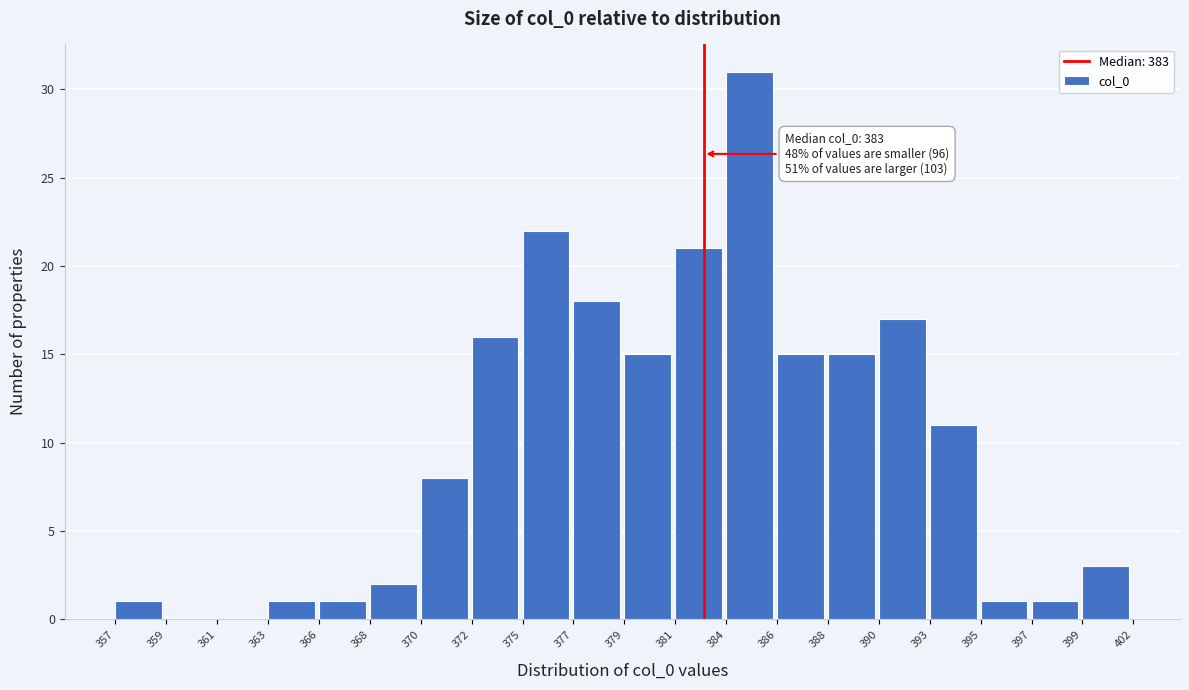

Reading right to left, extract all data points from this chart.

399=3	397=1	395=1	393=11	390=17	388=15	386=15	384=31	381=21	379=15	377=18	375=22	372=16	370=8	368=2	366=1	363=1	361=0	359=0	357=1